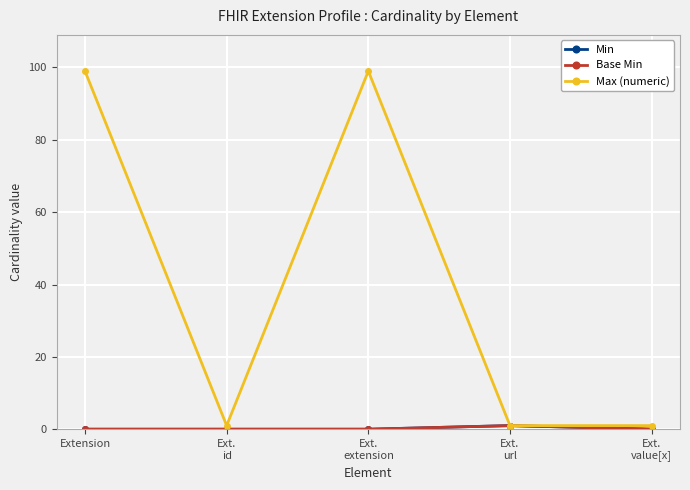

The value of Min at Ext.
id is 0. True or false?

False